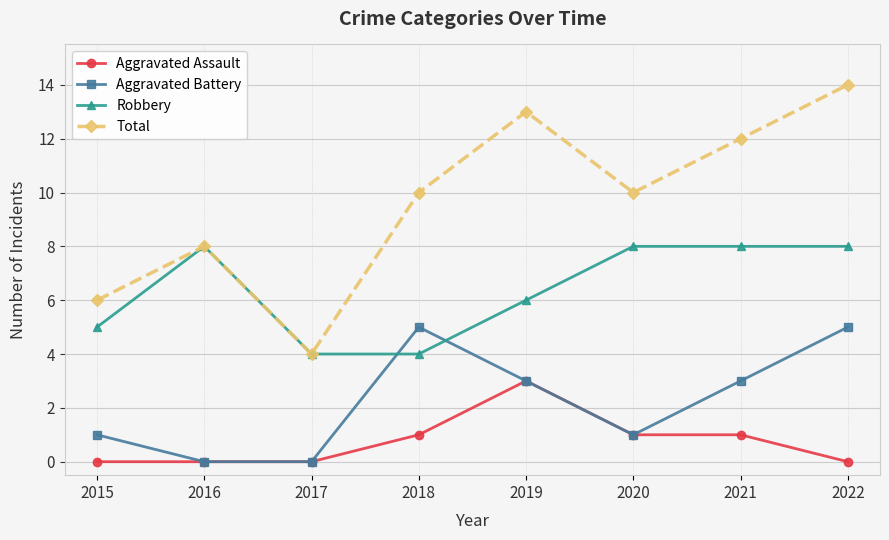

Reading left to right, transcribe all the data shown in this chart.

Aggravated Assault: 0	0	0	1	3	1	1	0
Aggravated Battery: 1	0	0	5	3	1	3	5
Robbery: 5	8	4	4	6	8	8	8
Total: 6	8	4	10	13	10	12	14